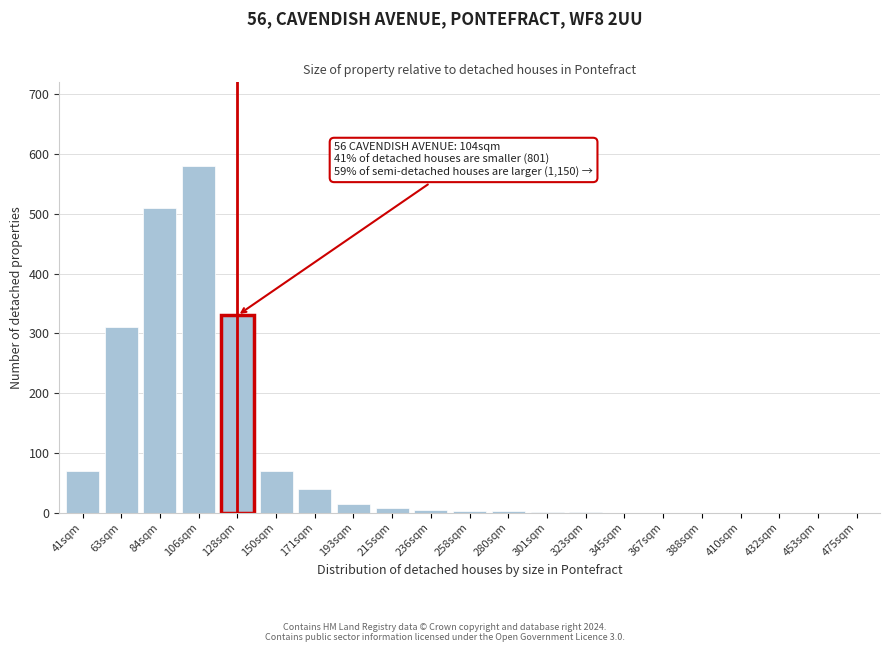

What is the sum of all values?

1945